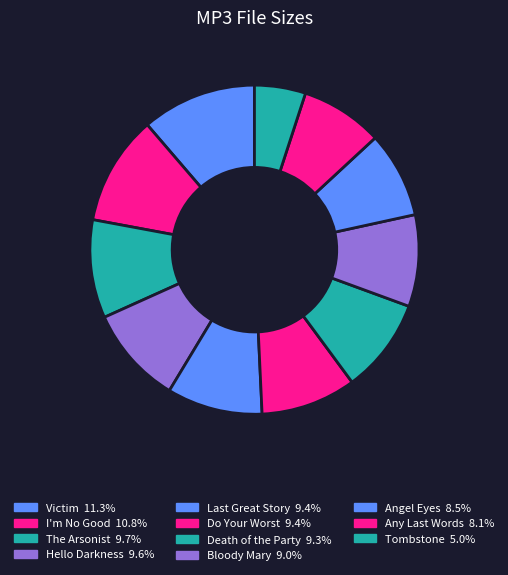

How many segments does this pie chart have?

11